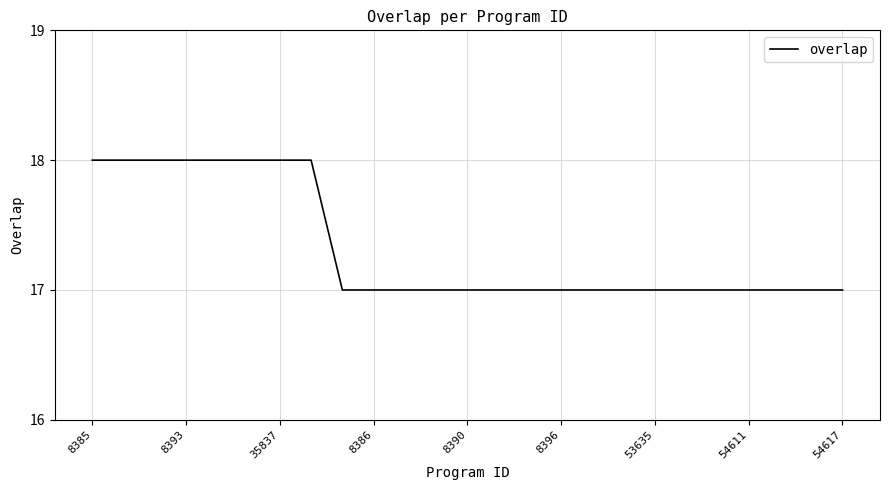

What is the maximum value shown in the chart?

18